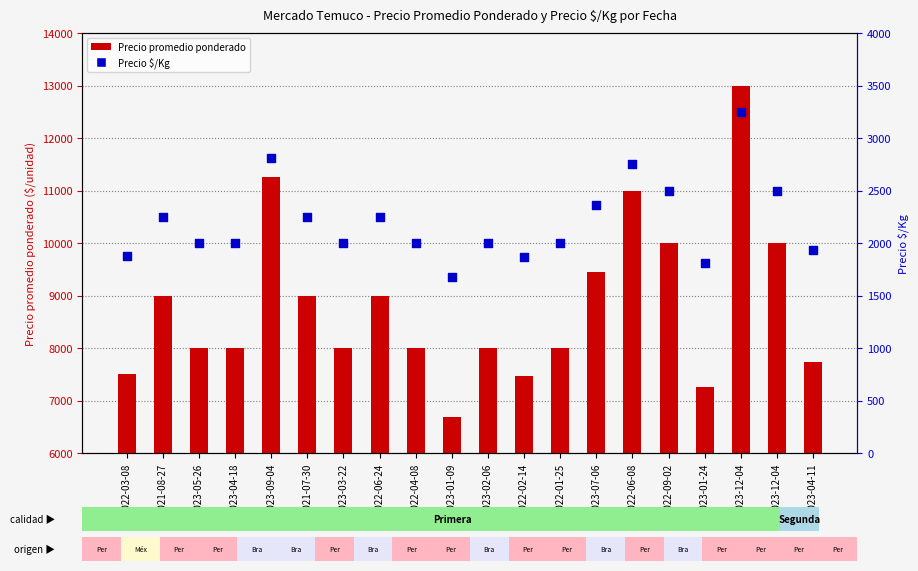

What is the total value across all series at 2023-09-04?

14062